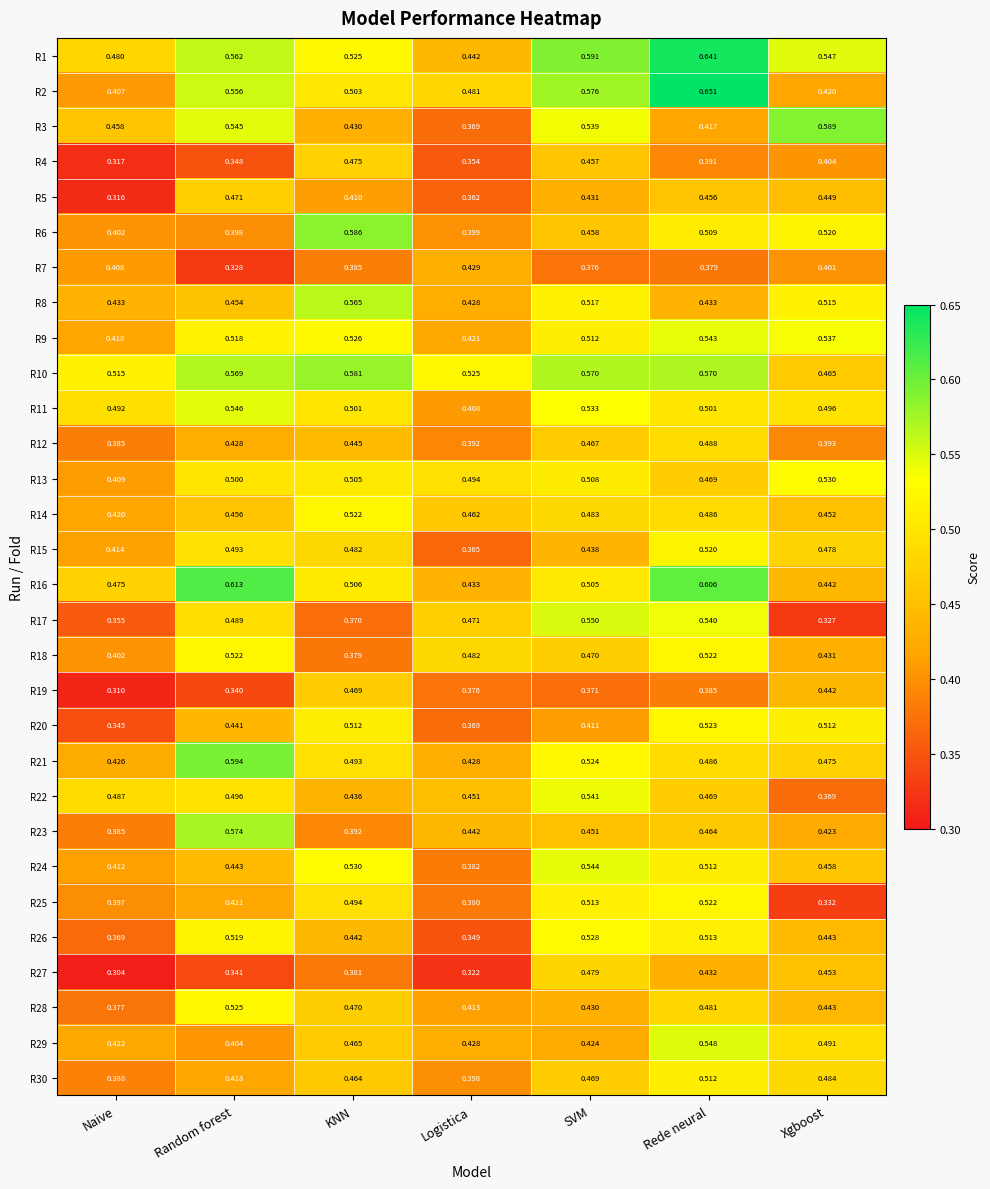

Rank the categories by R15 value from highest to lowest.

Rede neural, Random forest, KNN, Xgboost, SVM, Naive, Logistica